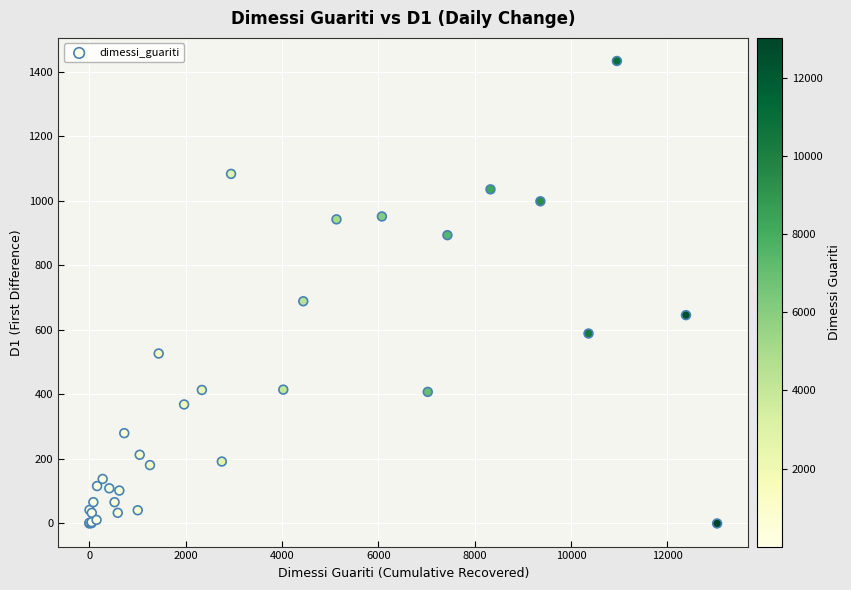

What Y value in the scatter plot is closest to 717?

689